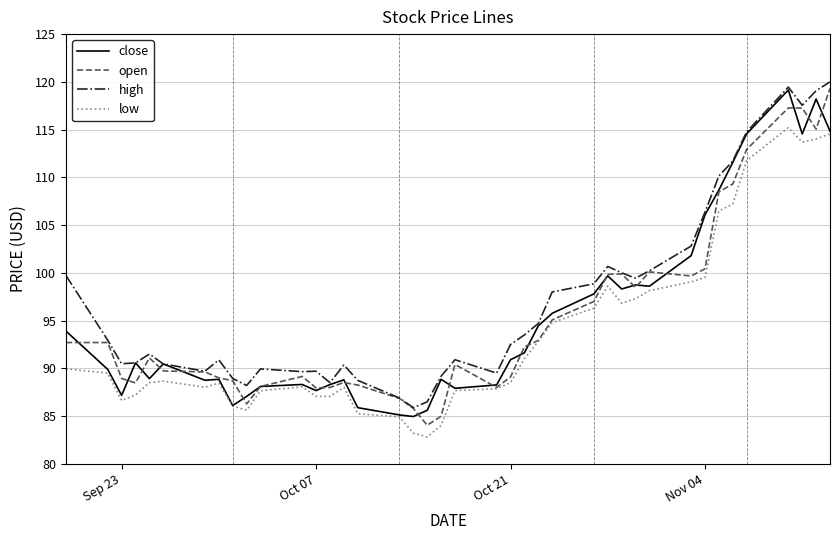

What is the greatest value displayed?

120.0